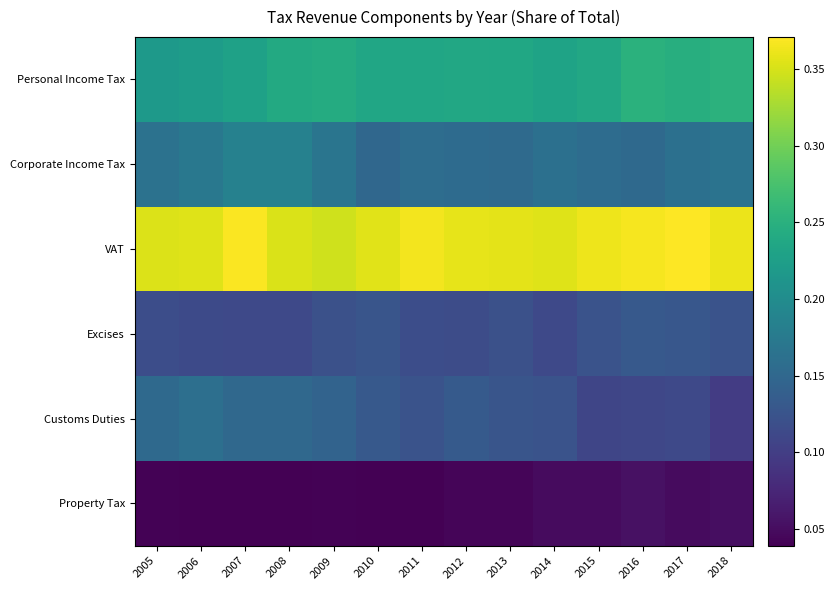

Which series has the largest range (max minus min)?

Customs Duties